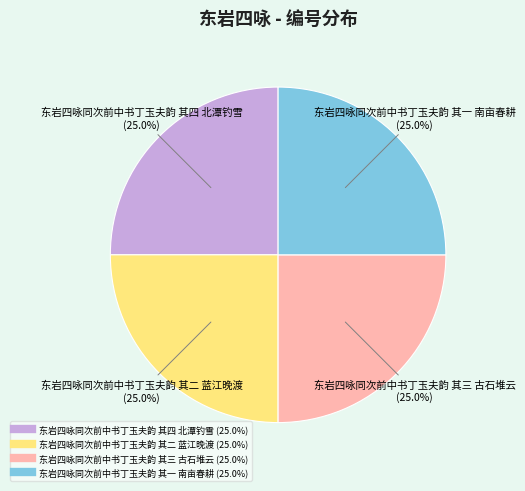

What percentage is the 东岩四咏同次前中书丁玉夫韵 其一 南亩春耕 slice, to the nearest percent?

25%